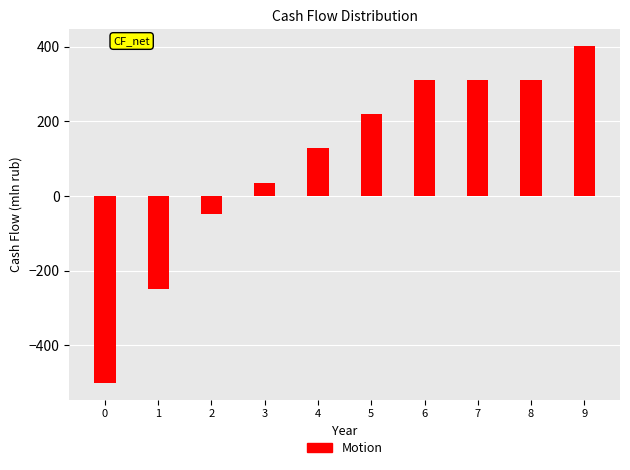

Reading left to right, list all the values displayed in this chart.

0=-500	1=-250	2=-47	3=36	4=128	5=220	6=312	7=312	8=312	9=402